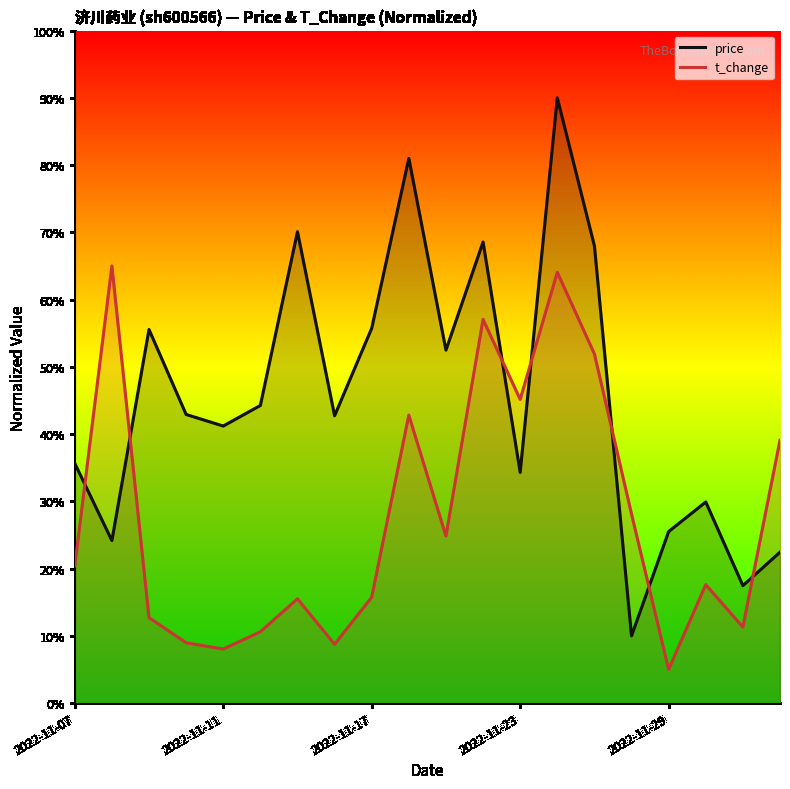

True or false: t_change has more than 1 points higher than both neighbors.

True